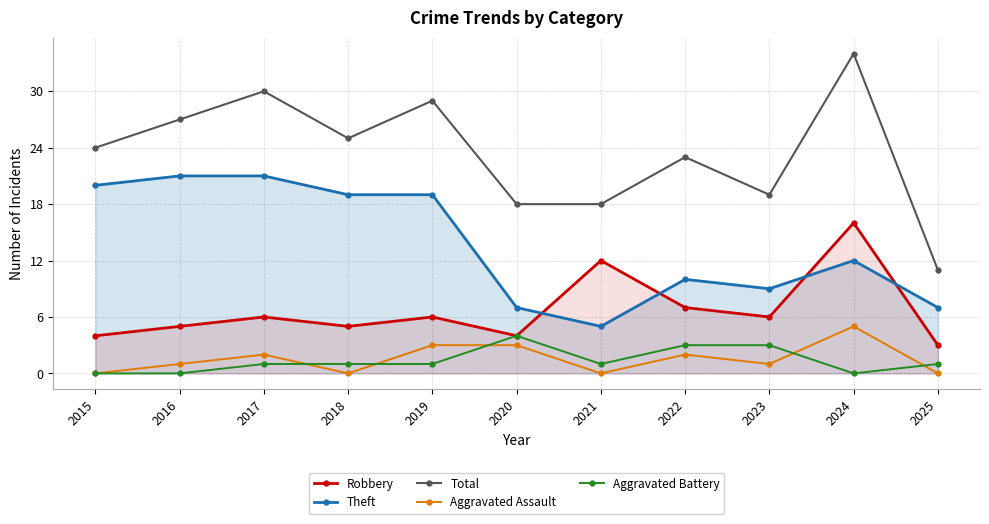

At 2015, list the series in order from largest to smallest.

Total, Theft, Robbery, Aggravated Assault, Aggravated Battery